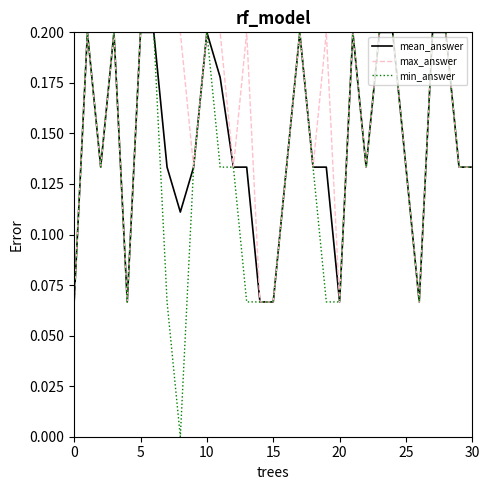

How many series are shown in this chart?

3